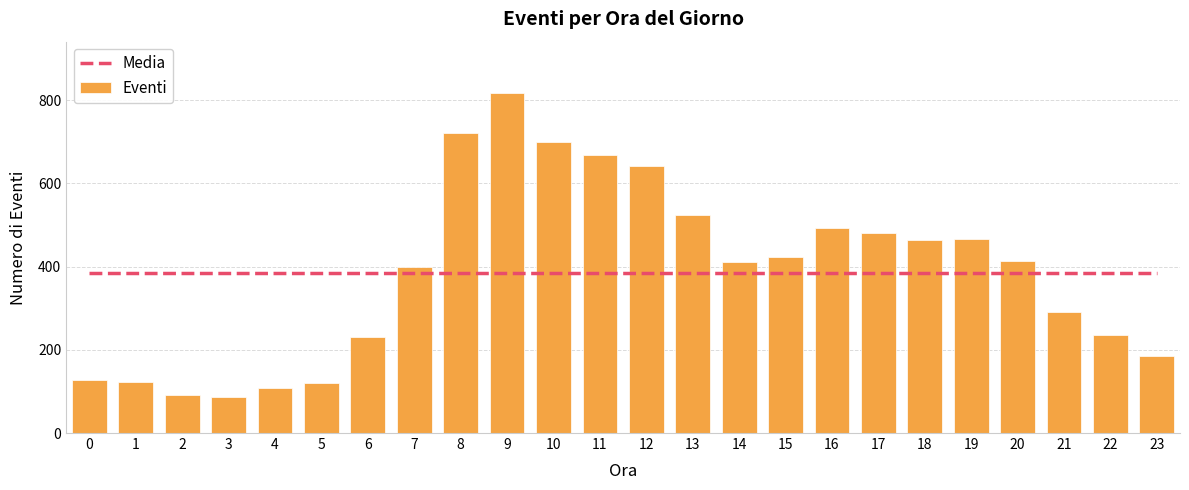

Between 7 and 15, which is larger?

7